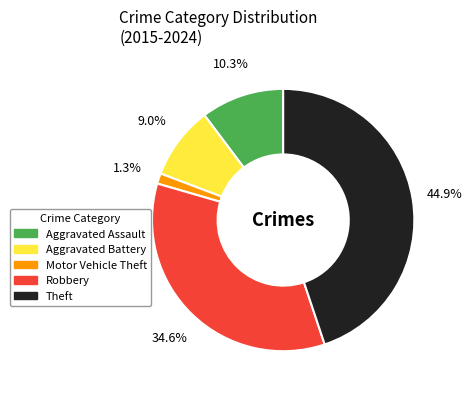

To the nearest percent, what percentage of the pie is Aggravated Assault?

10%